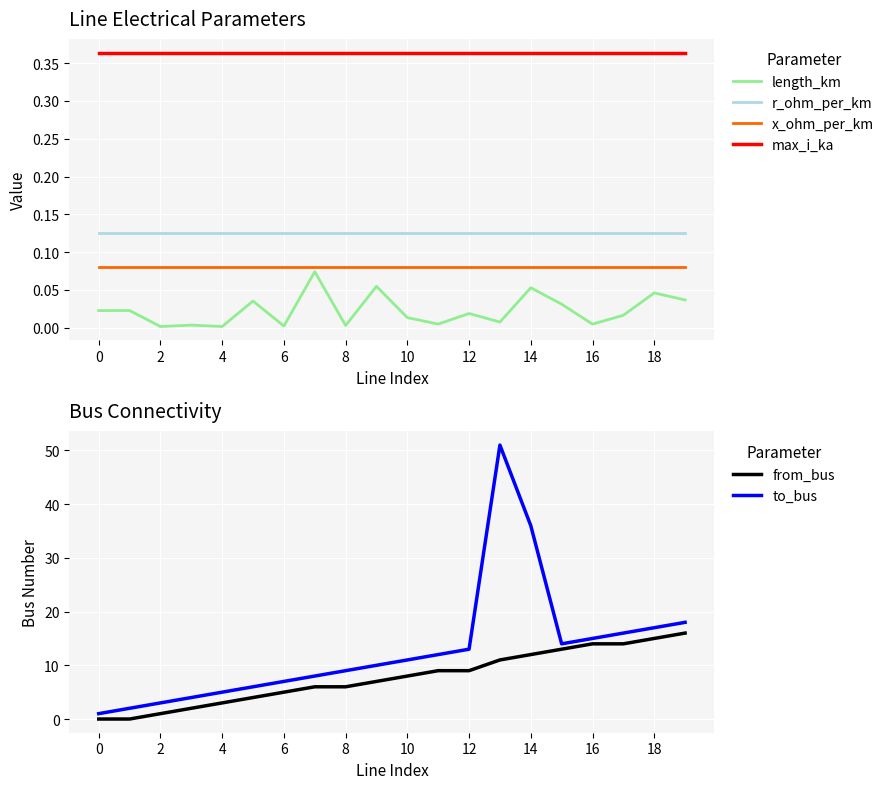

What is the label of the 20th point from the left?

19